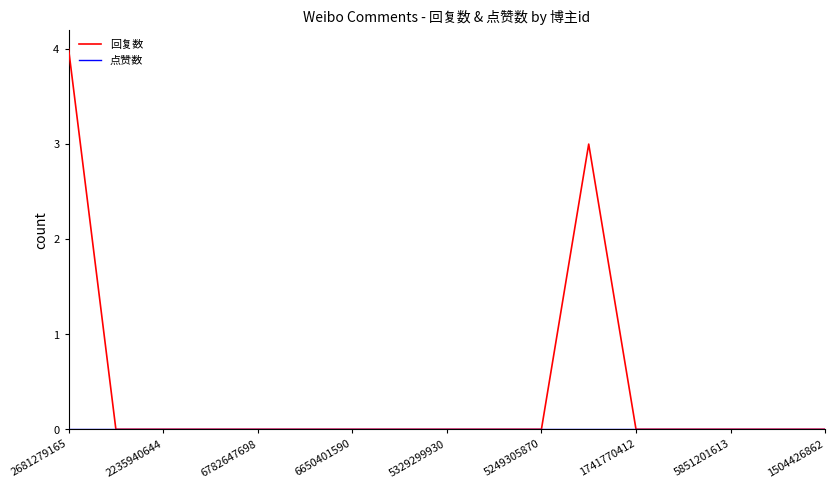

Which series has the largest total across all categories?

回复数